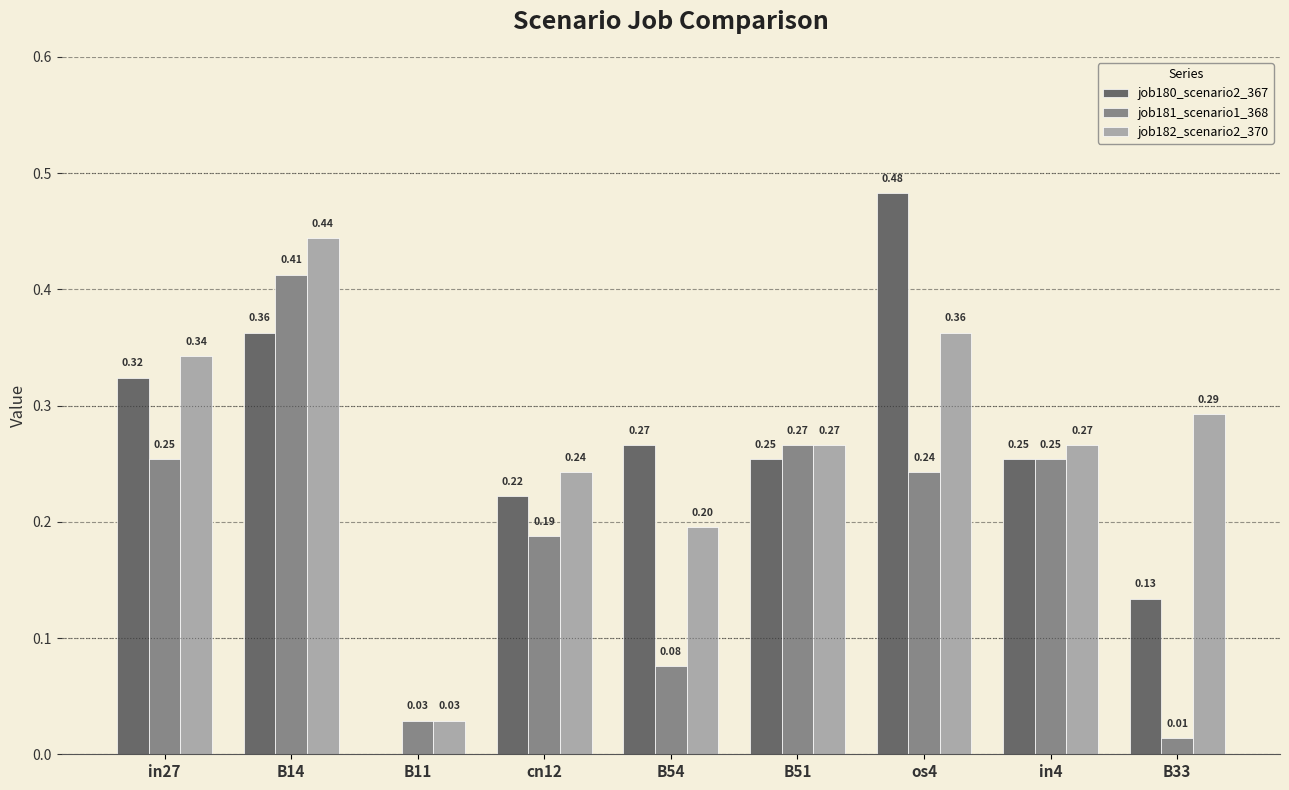

How many values in job180_scenario2_367 are above zero?

8